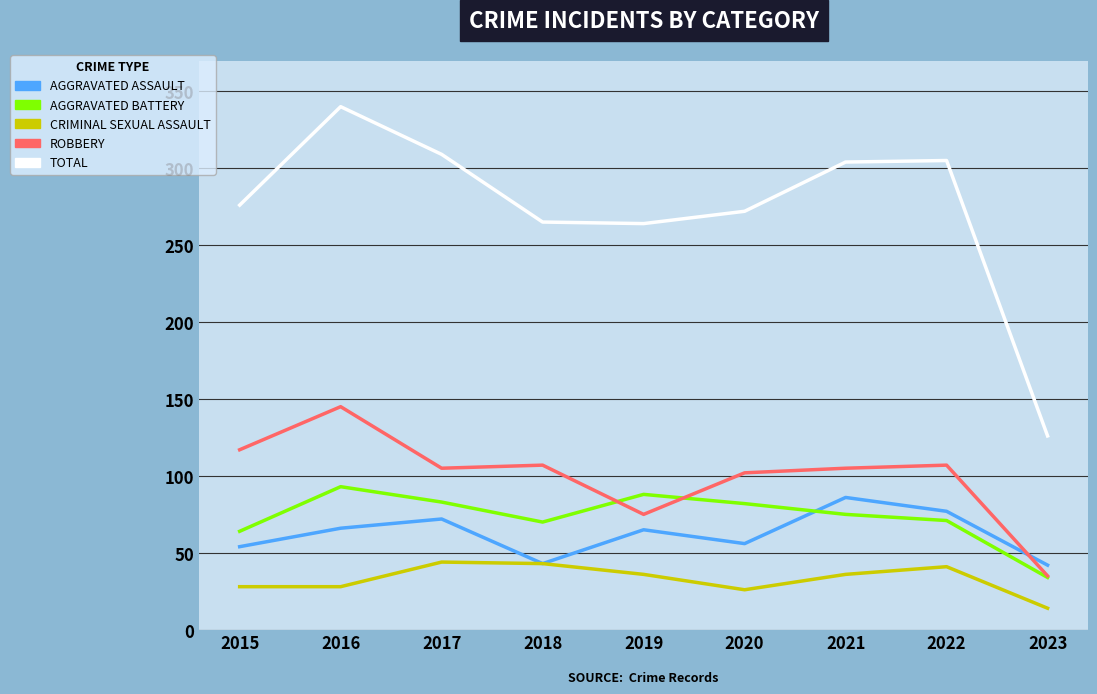

At which category is the sum across all series the highest?

2016